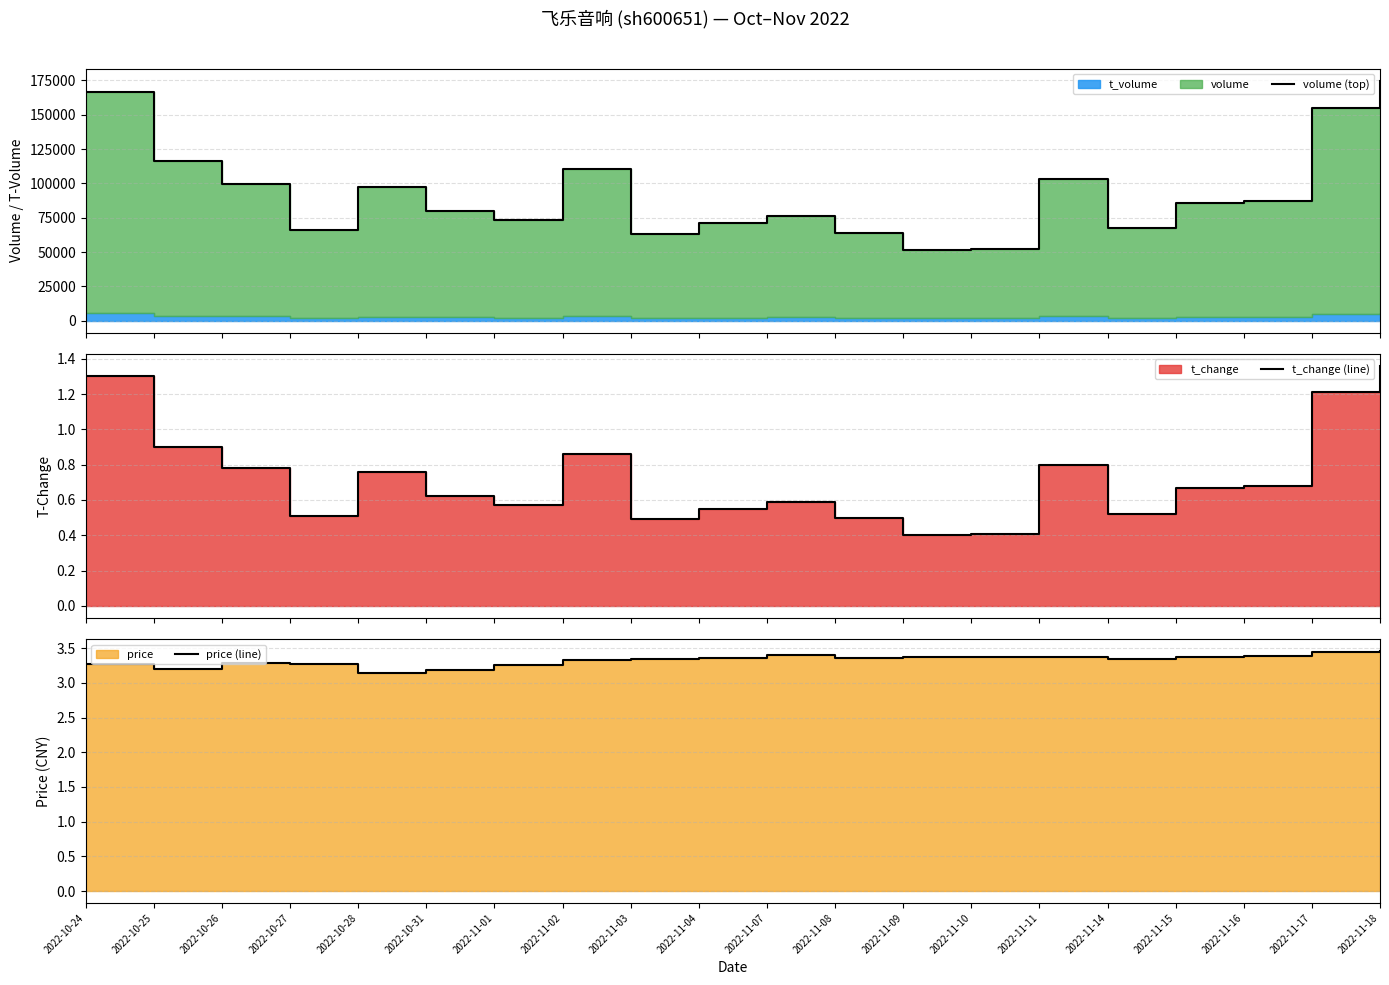

Where is the first local maximum for volume (top)?

2022-10-28